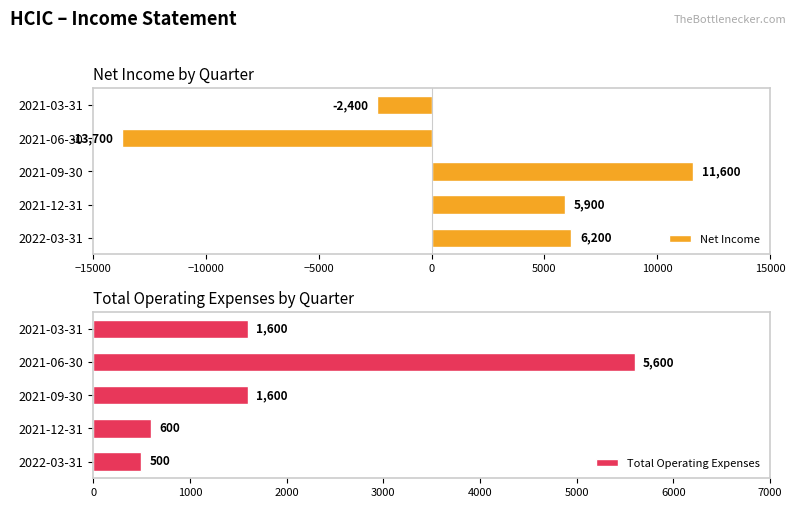

What is the minimum value for Net Income?

-13700